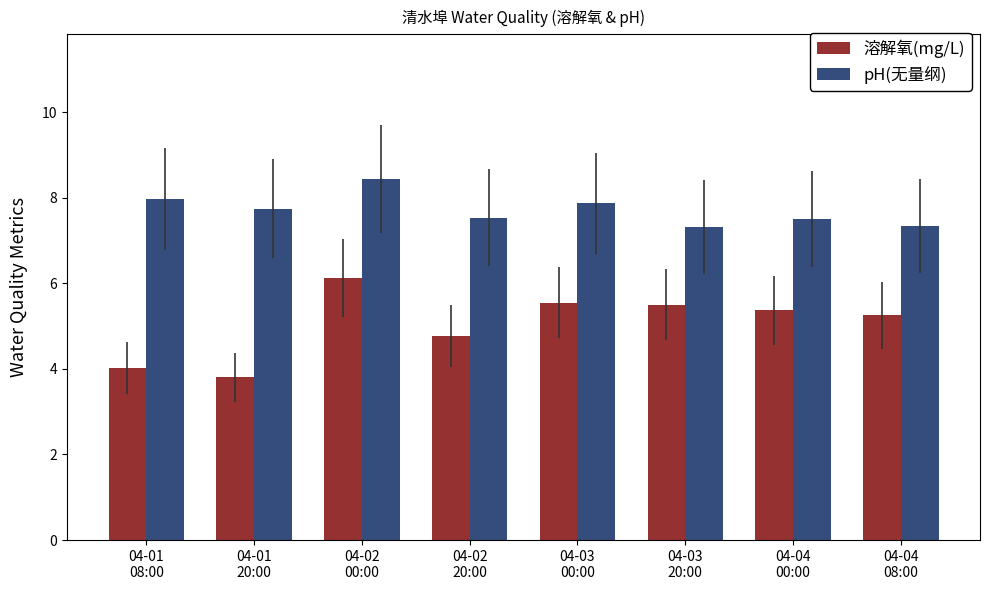

What position from the left is 04-01
08:00?

1